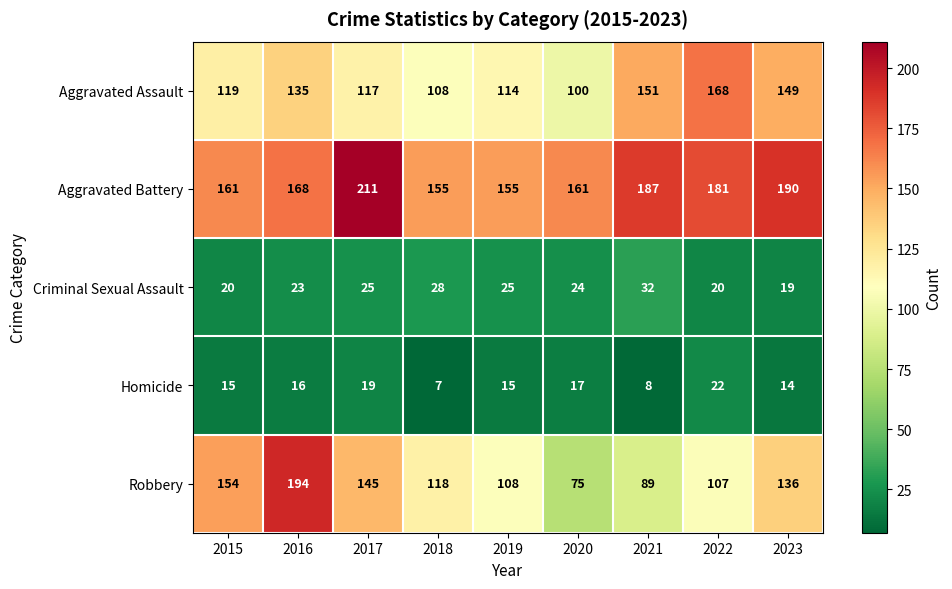

Count the number of categories in the chart.

9